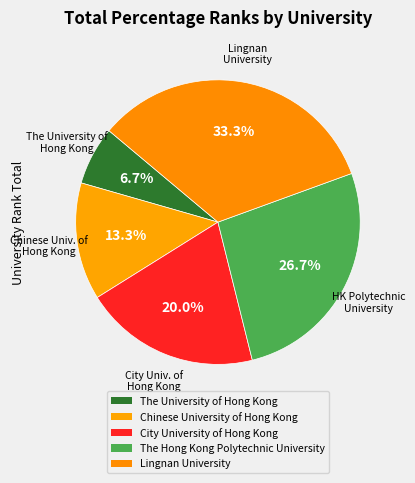

Rank the categories by value from highest to lowest.

Lingnan University, HK Polytechnic University, City Univ. of Hong Kong, Chinese Univ. of Hong Kong, The University of Hong Kong